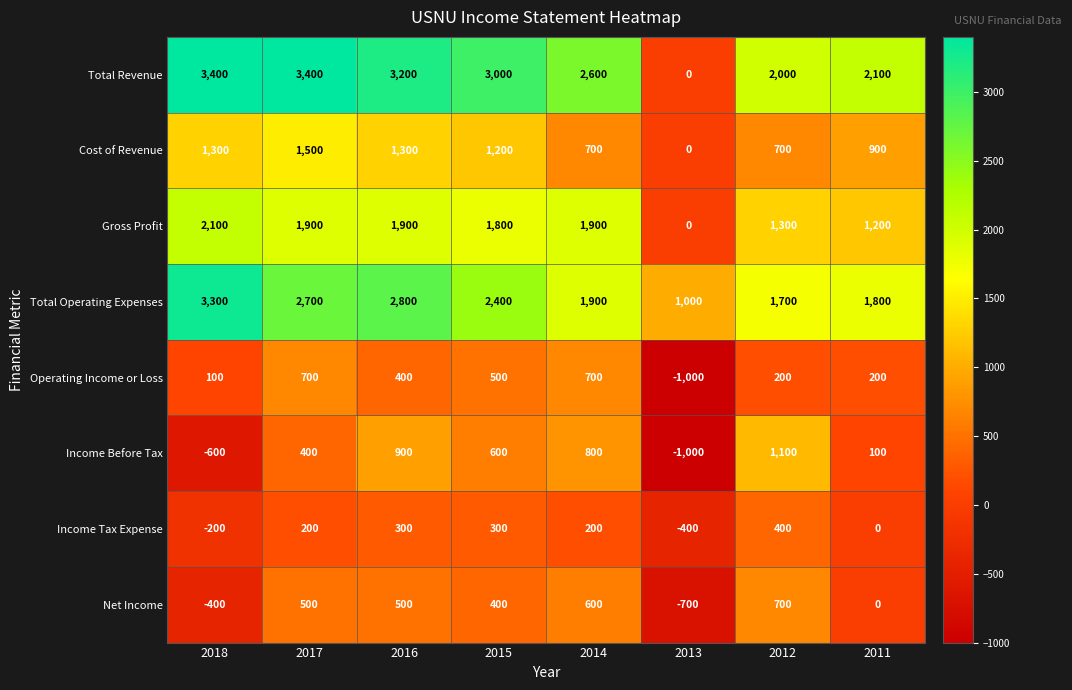

Which series has the largest total across all categories?

Total Revenue